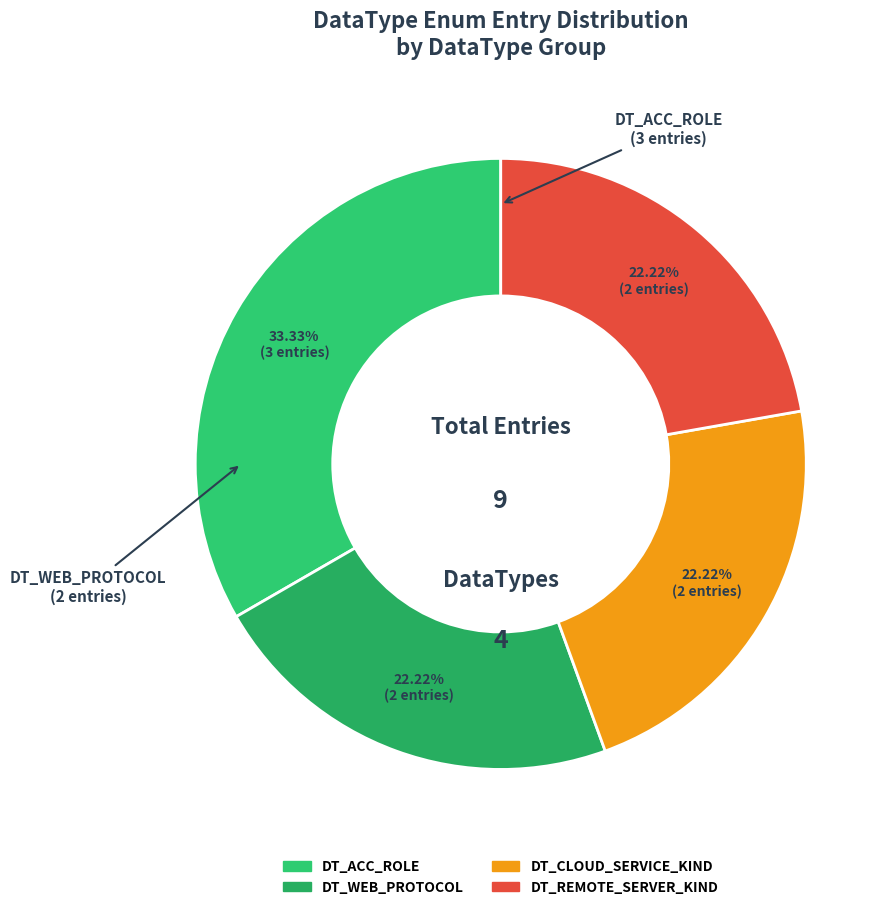

How many slices are in this pie chart?

4